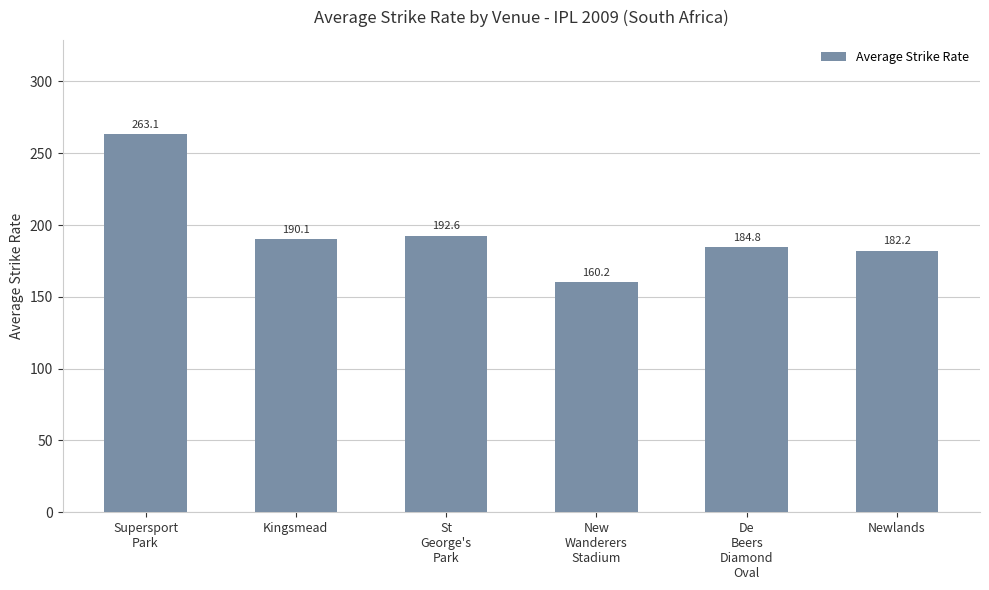

What is the value of the 3rd bar from the left?

192.6